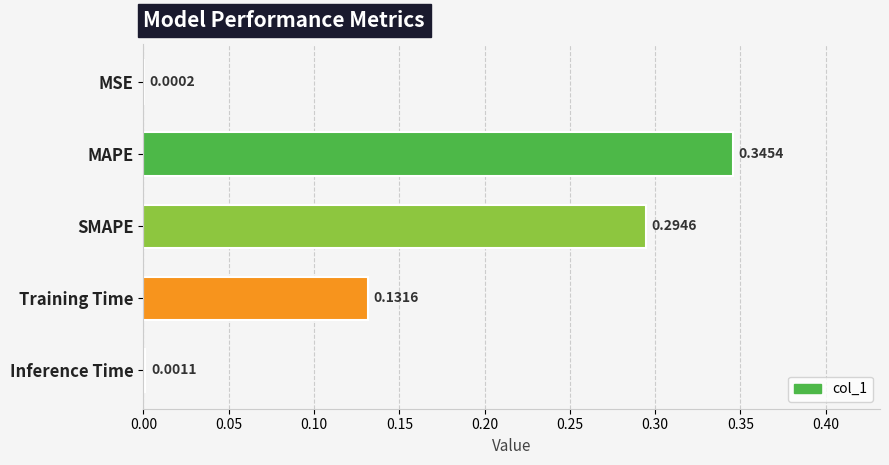

Which has a higher value, SMAPE or Inference Time?

SMAPE